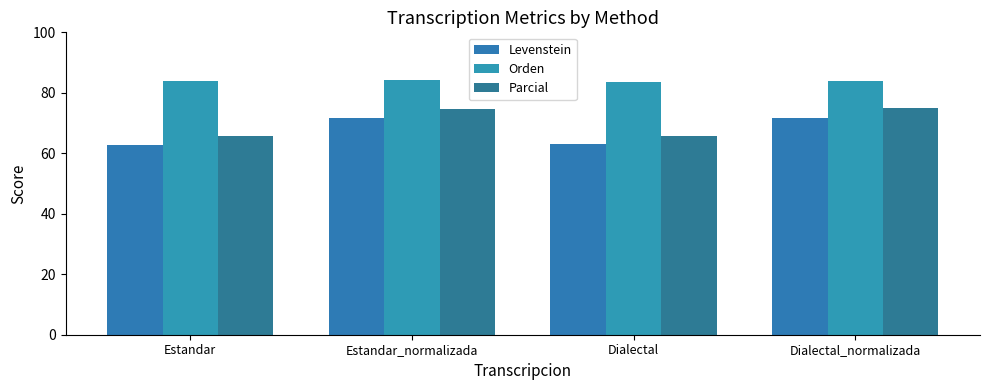

Are the bars horizontal?

No